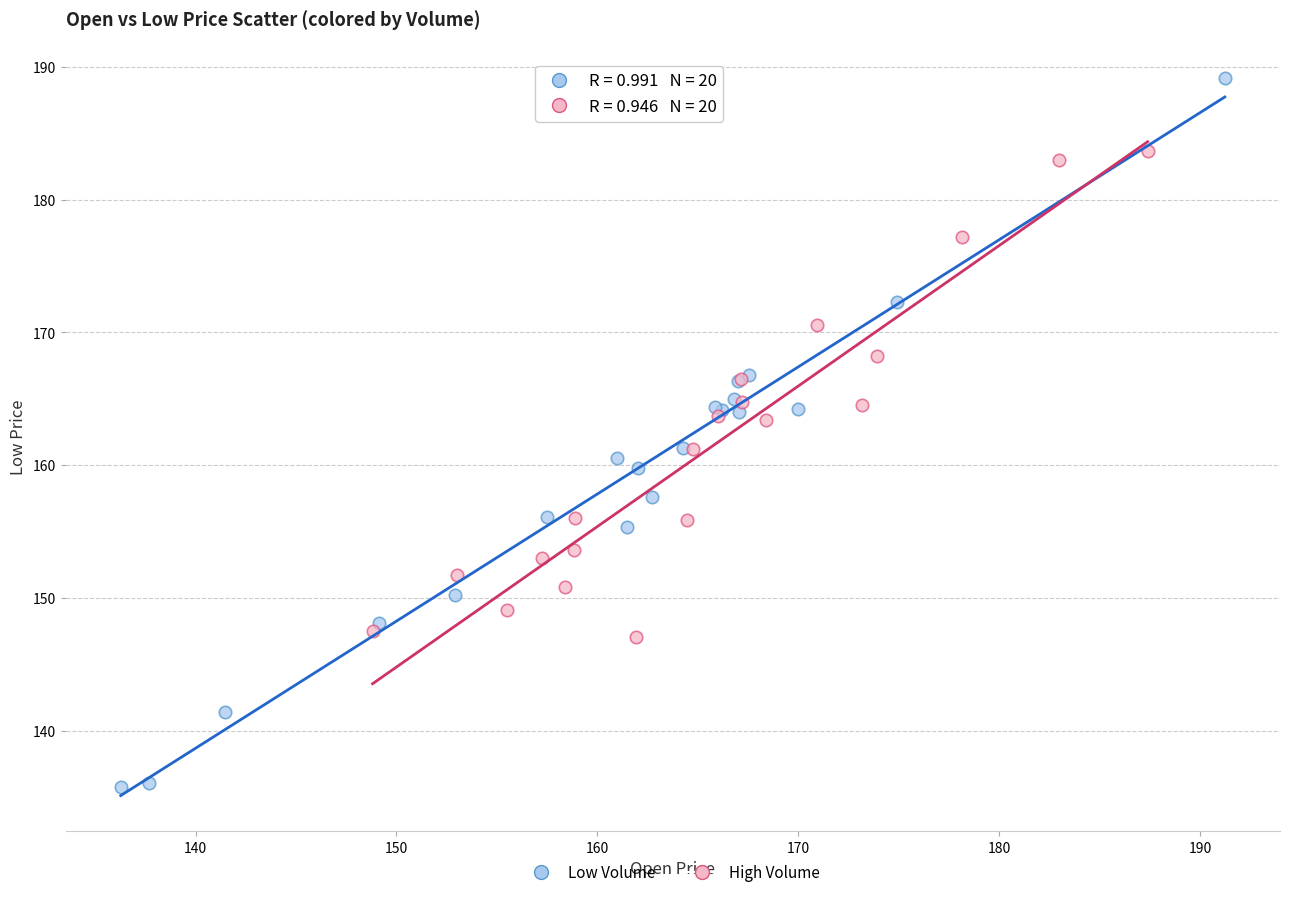

Which series contains the lowest Y value?

Low Volume